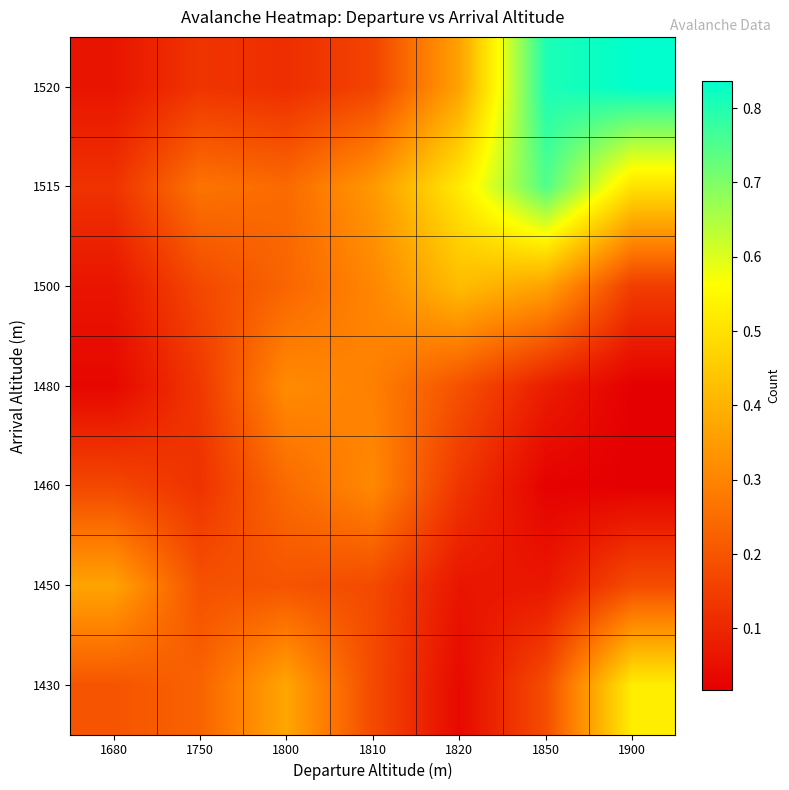

At which category is the sum across all series the highest?

1850